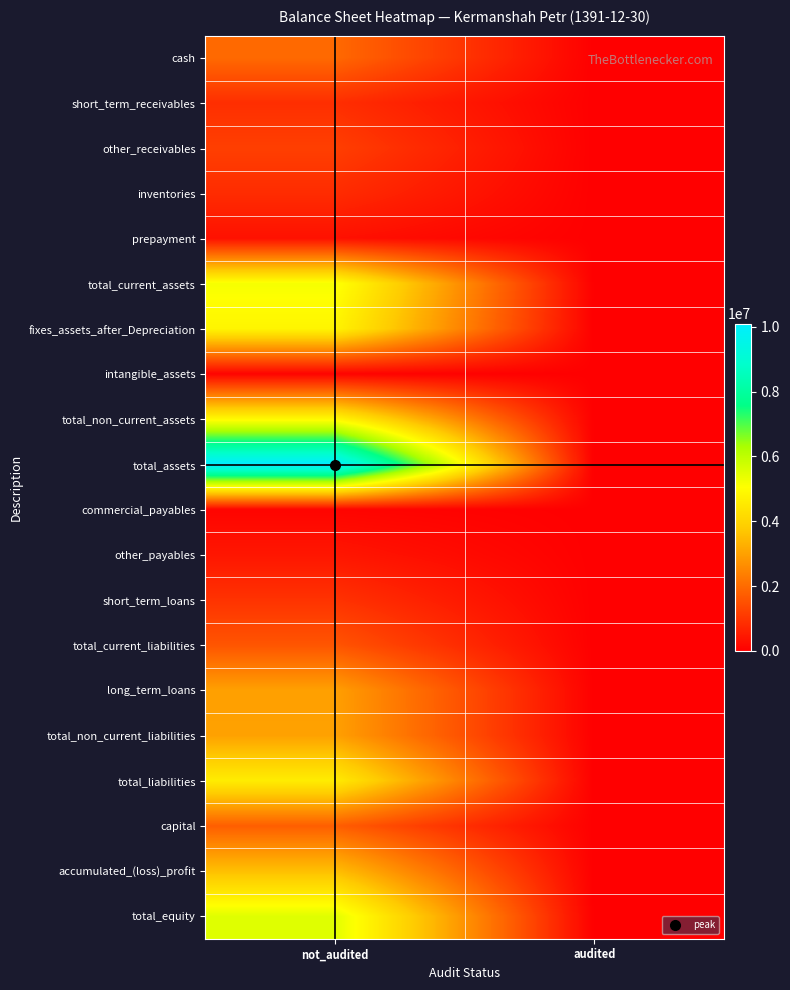

Reading right to left, transcribe all the data shown in this chart.

cash: audited=0	not_audited=1971837
short_term_receivables: audited=0	not_audited=872233
other_receivables: audited=0	not_audited=1185347
inventories: audited=0	not_audited=827764
prepayment: audited=0	not_audited=316561
total_current_assets: audited=0	not_audited=5173742
fixes_assets_after_Depreciation: audited=0	not_audited=4816509
intangible_assets: audited=0	not_audited=71834
total_non_current_assets: audited=0	not_audited=4924389
total_assets: audited=0	not_audited=10098131
commercial_payables: audited=0	not_audited=92496
other_payables: audited=0	not_audited=421024
short_term_loans: audited=0	not_audited=952010
total_current_liabilities: audited=0	not_audited=1589465
long_term_loans: audited=0	not_audited=2981881
total_non_current_liabilities: audited=0	not_audited=3005440
total_liabilities: audited=0	not_audited=4594905
capital: audited=0	not_audited=1764600
accumulated_(loss)_profit: audited=0	not_audited=3559447
total_equity: audited=0	not_audited=5503226